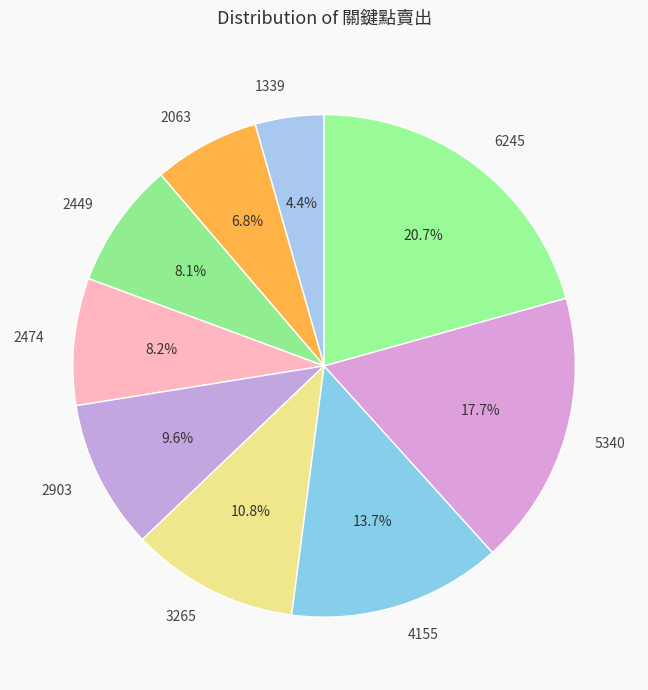

To the nearest percent, what portion does 6245 represent?

21%